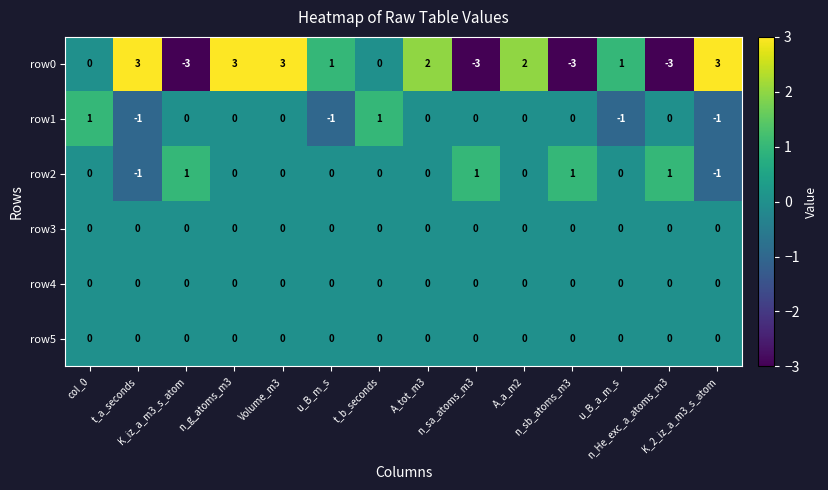

At how many categories does at least one series exceed -2?

14